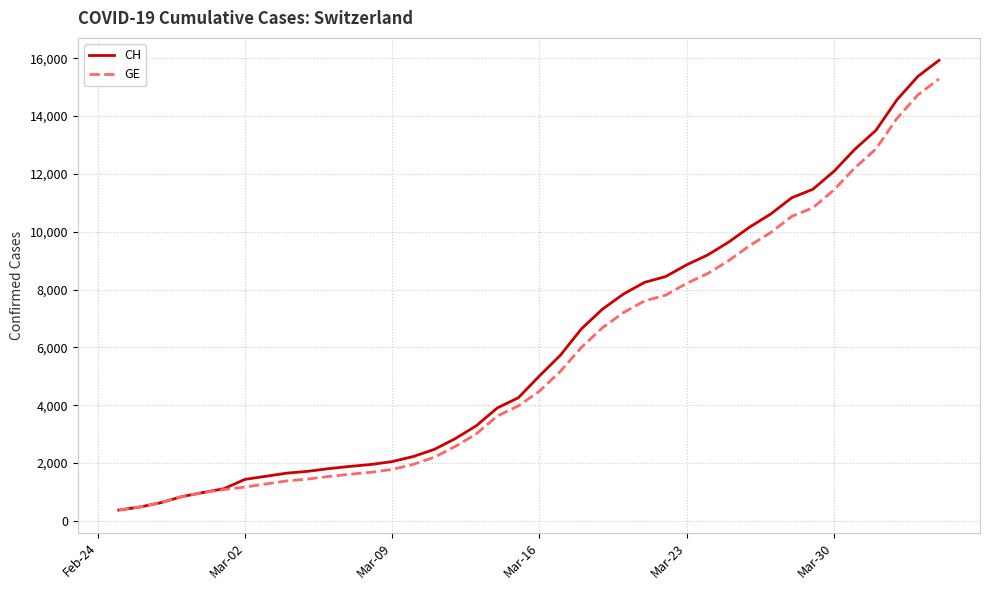

Which series has the widest spread of values?

CH